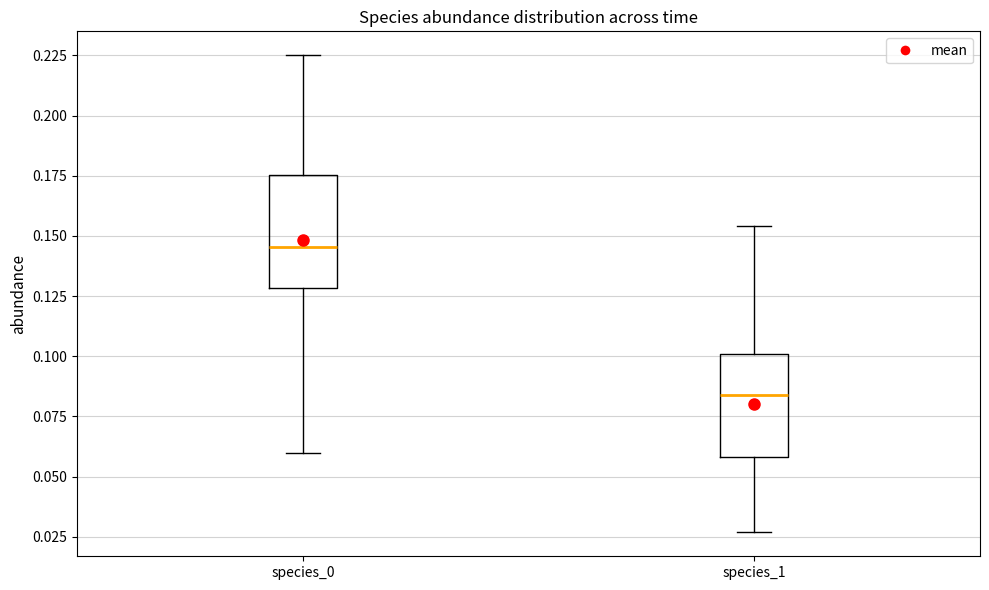

Reading left to right, transcribe this box plot: for each box, give where its median line is, the range the box spans, and where its two whiskers end, as read against the y-axis. The values are not printed on the chart, so give them approximately, as read against the axis.

species_0: median 0.145, box 0.130 to 0.175, whiskers 0.060 to 0.225
species_1: median 0.085, box 0.060 to 0.100, whiskers 0.025 to 0.155